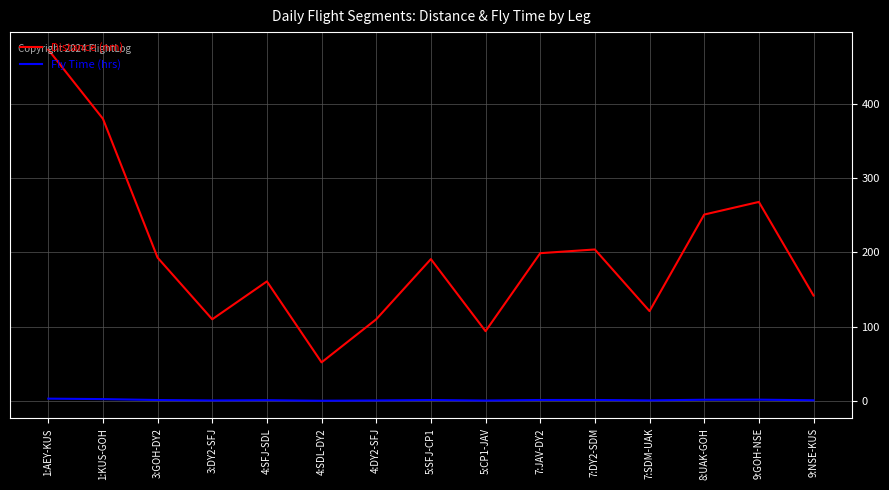

In Fly Time (hrs), how many points are lower than both neighbors (excluding endpoints)?

4